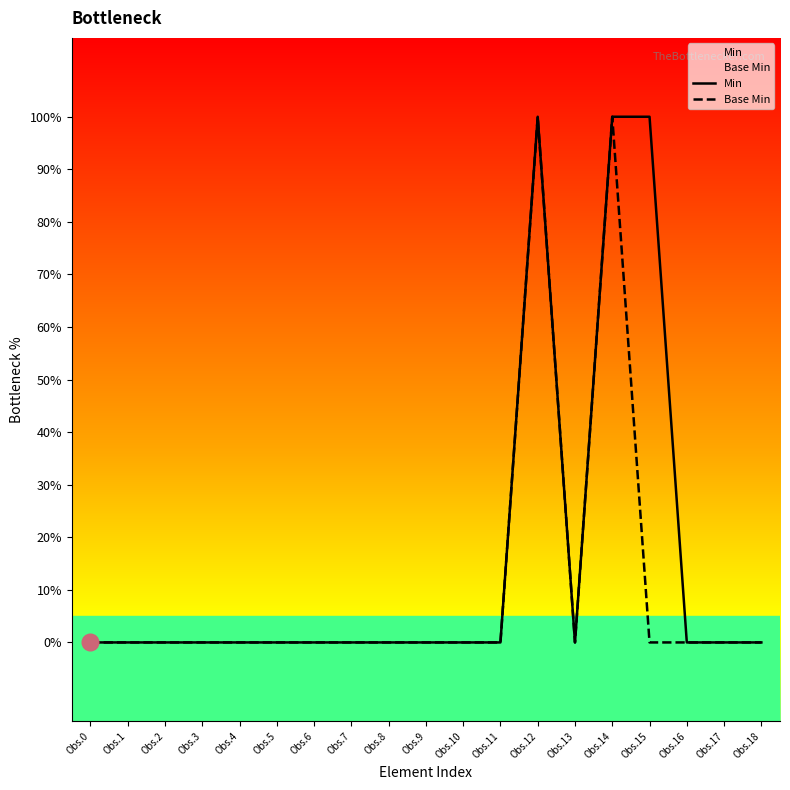

True or false: Min has a value of 0 at Obs.7.

True